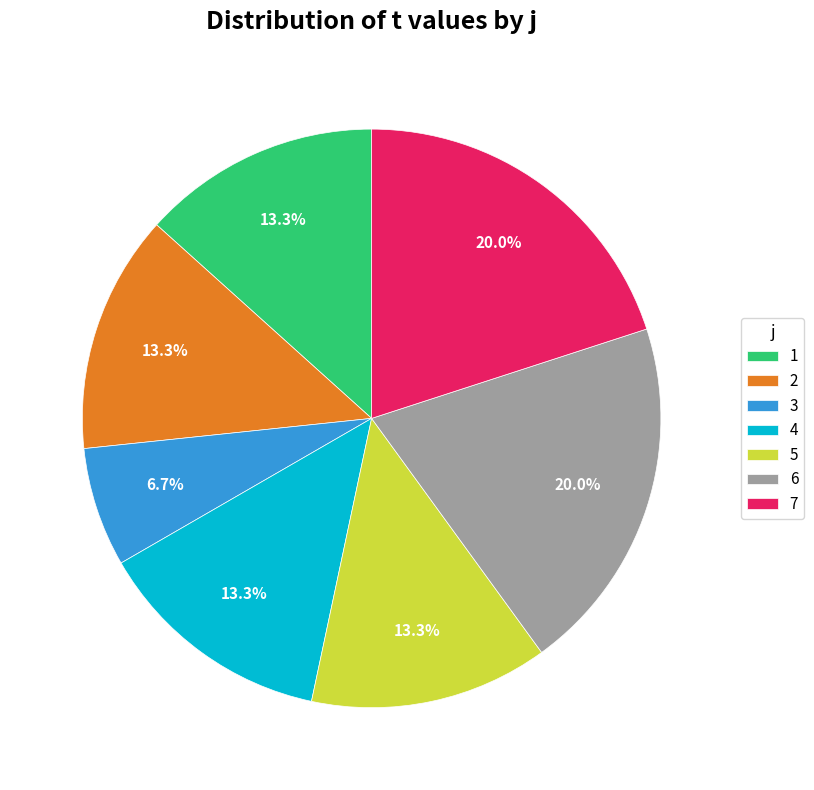

Is 6 the majority of the pie?

No